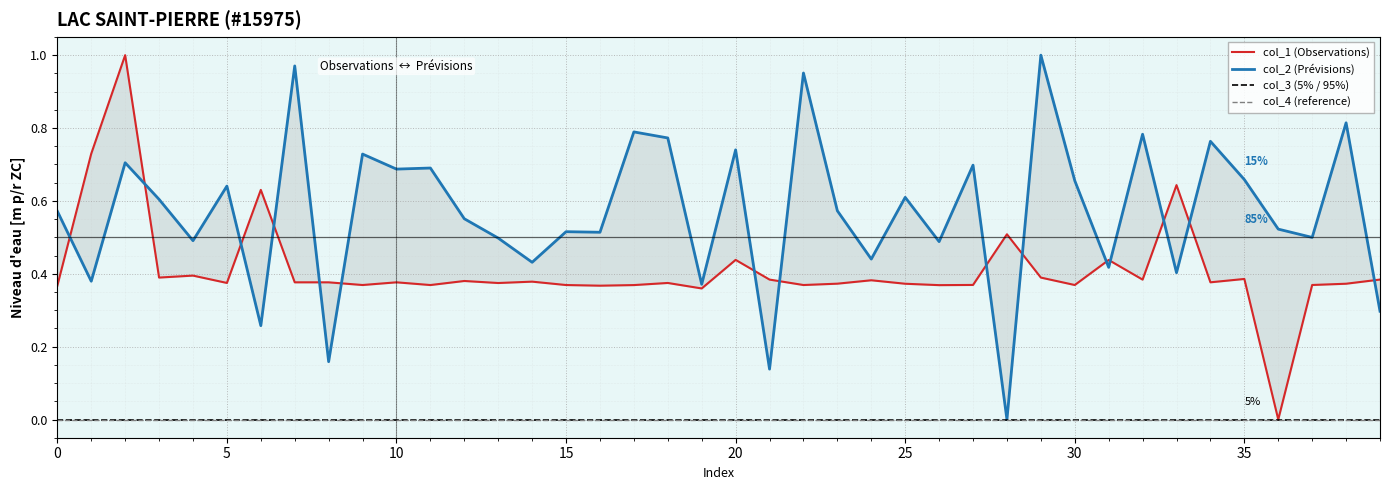

At how many categories does at least one series exceed 0?

40